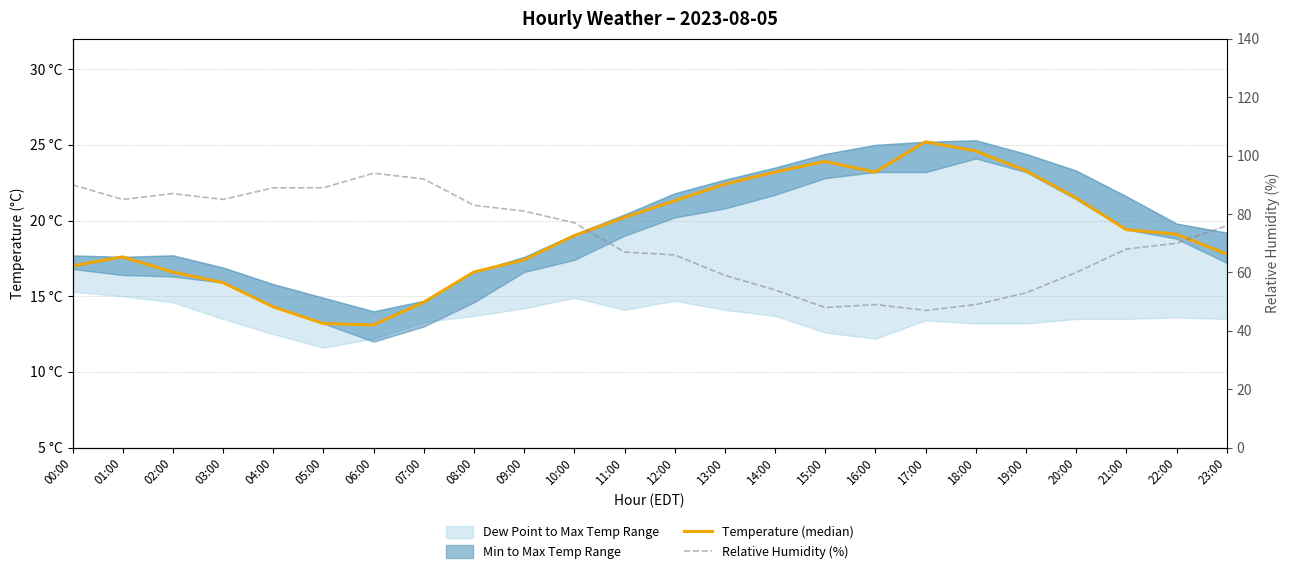

In Temperature (median), how many points are lower than both neighbors (excluding endpoints)?

2